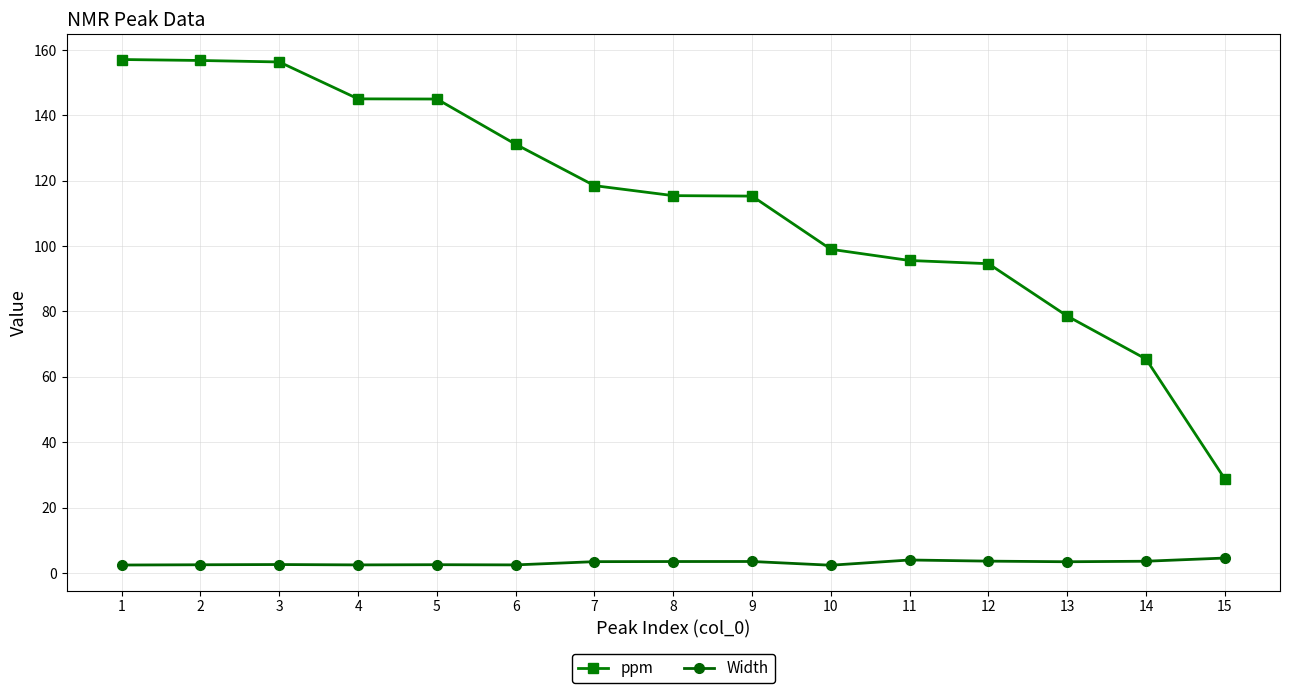

Which series changed the most between 5 and 15?

ppm